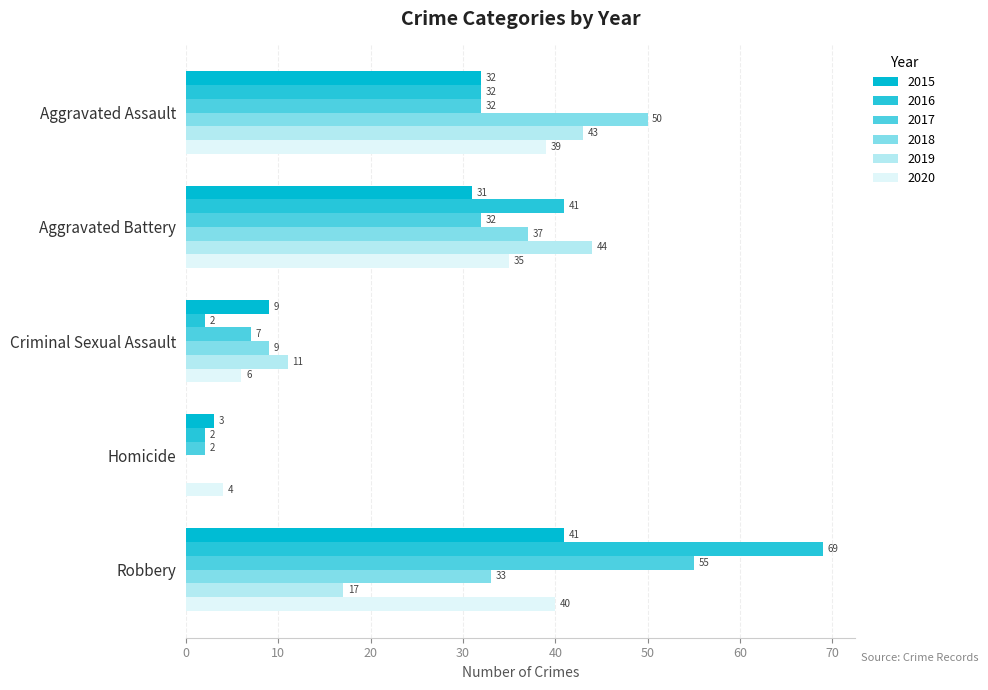

At which category is the sum across all series the highest?

Robbery